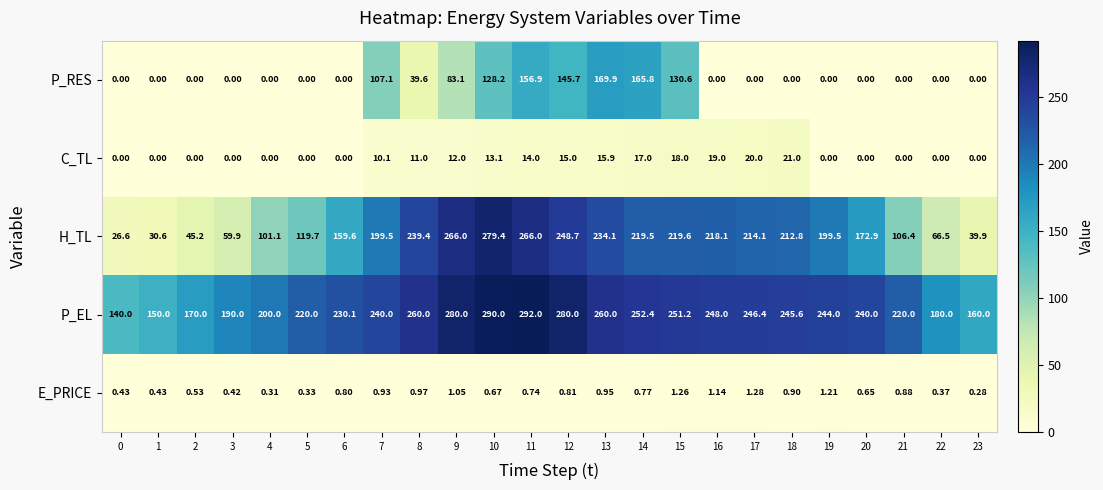

Rank the series at 9 from highest to lowest value.

P_EL, H_TL, P_RES, C_TL, E_PRICE